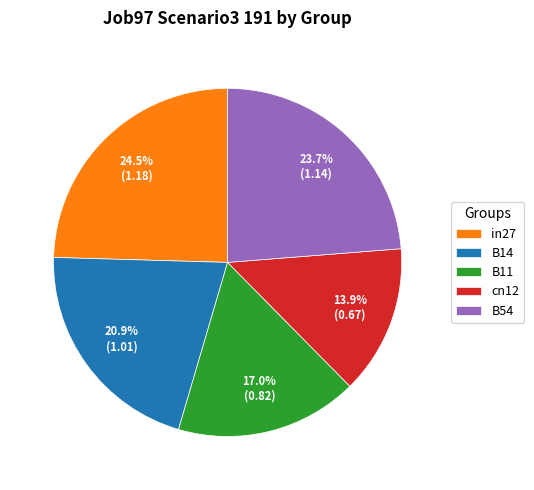

Rank the categories by value from lowest to highest.

cn12, B11, B14, B54, in27